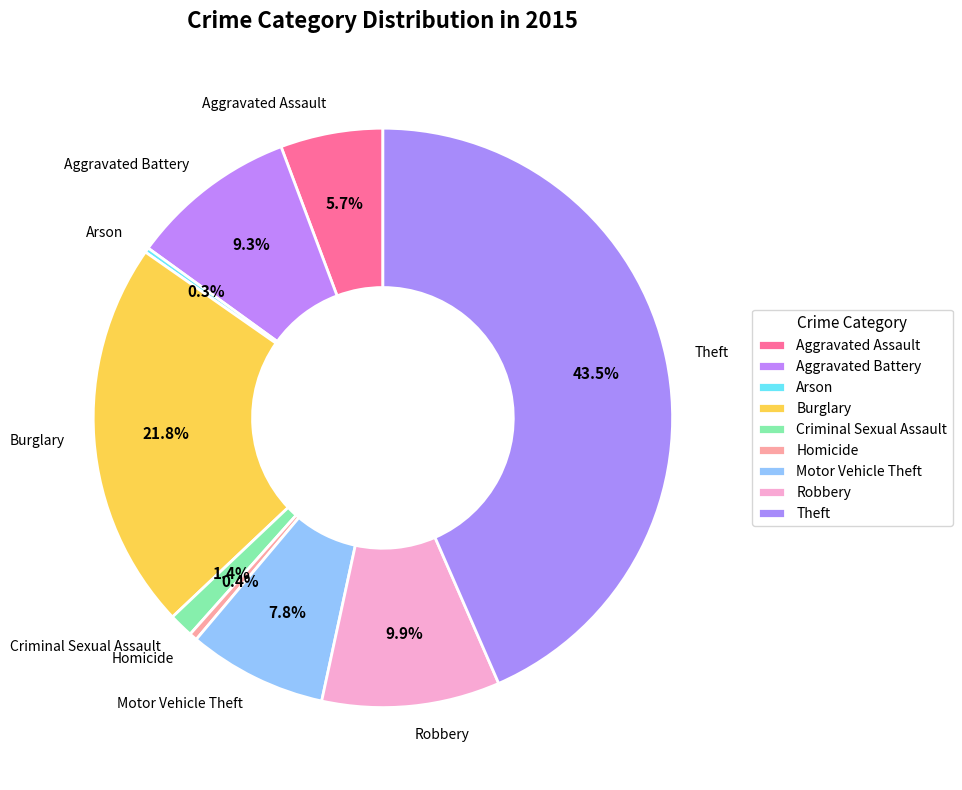

Is it true that Theft is 51% of the pie?

False